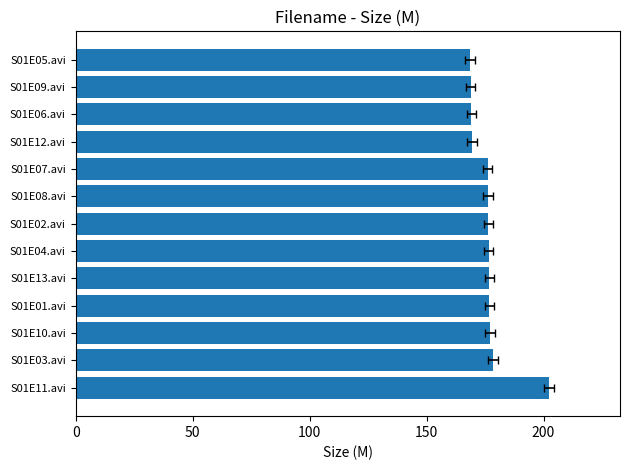

What is the maximum value shown in the chart?

202.3